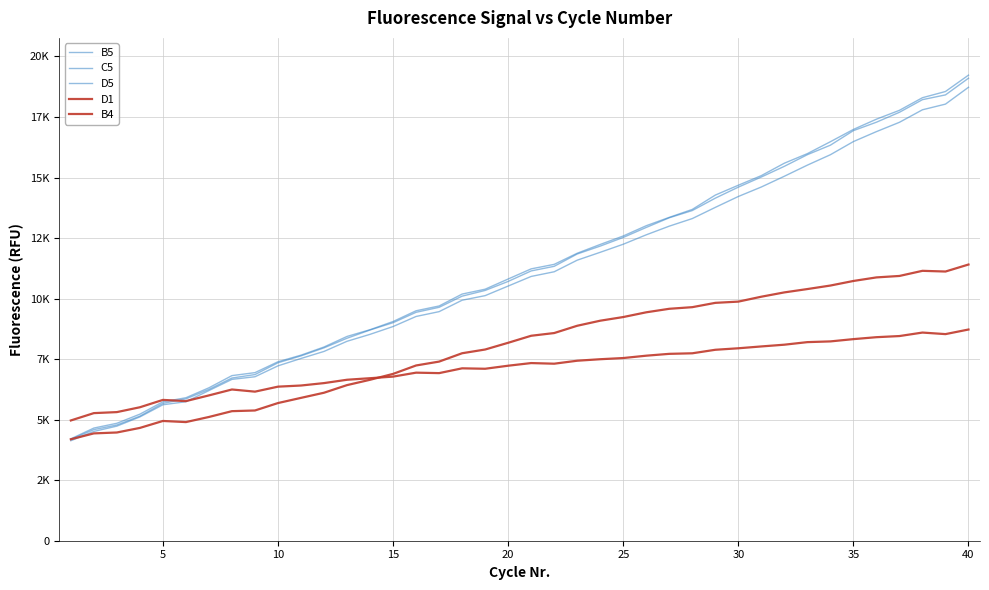

Does the chart have visible grid lines?

Yes